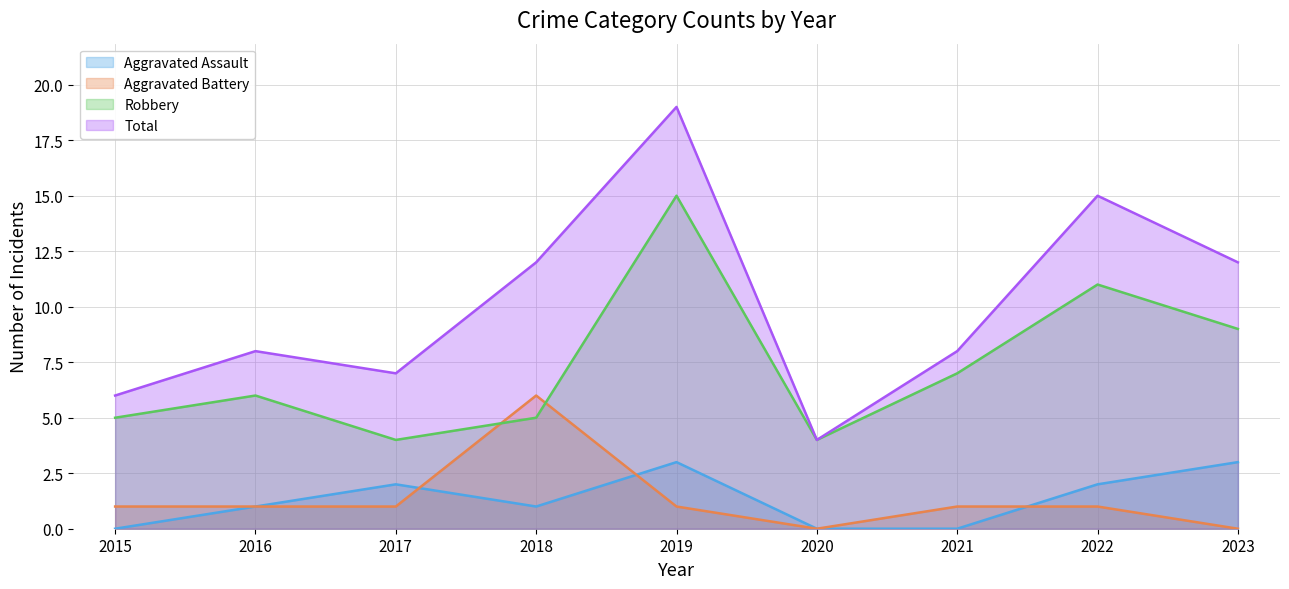

At 2022, list the series in order from smallest to largest.

Aggravated Battery, Aggravated Assault, Robbery, Total